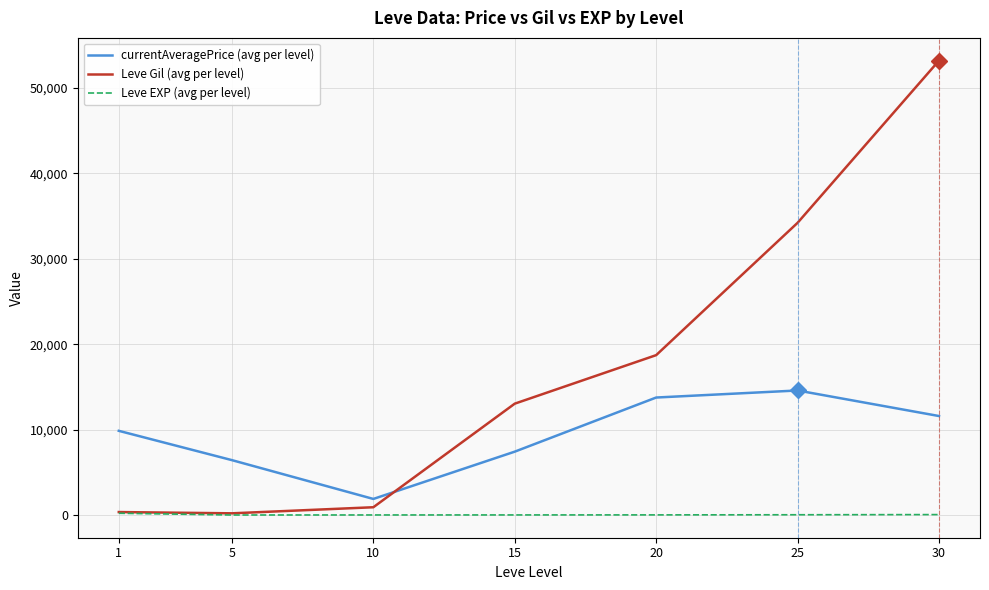

What is the minimum value for Leve EXP (avg per level)?

4.8